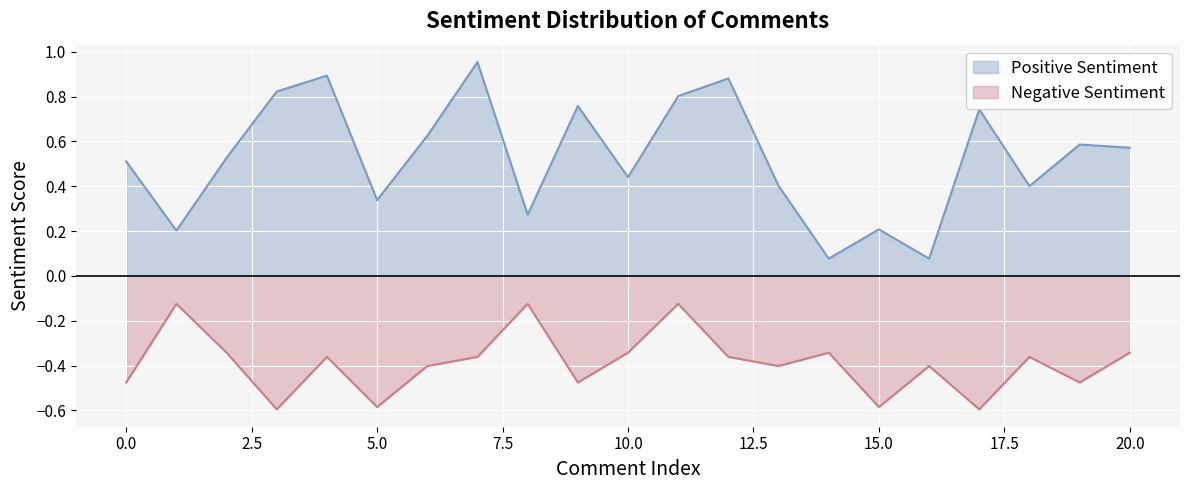

What is the difference between the maximum and minimum values in the Negative Sentiment series?

0.5